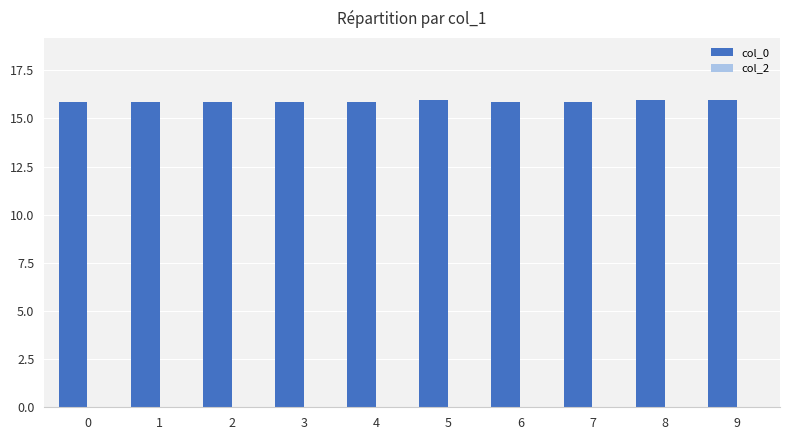

Is it true that the value at 6 is 10.8?

False